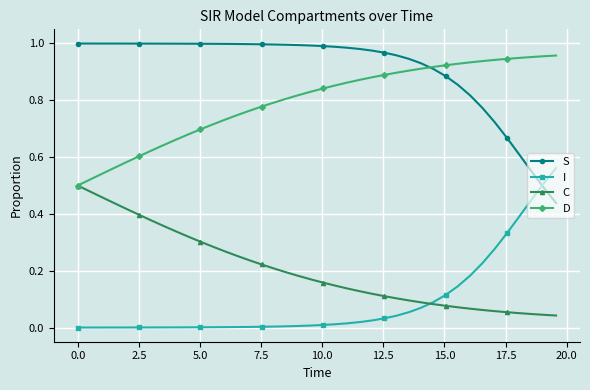

How many lines are shown in the chart?

4